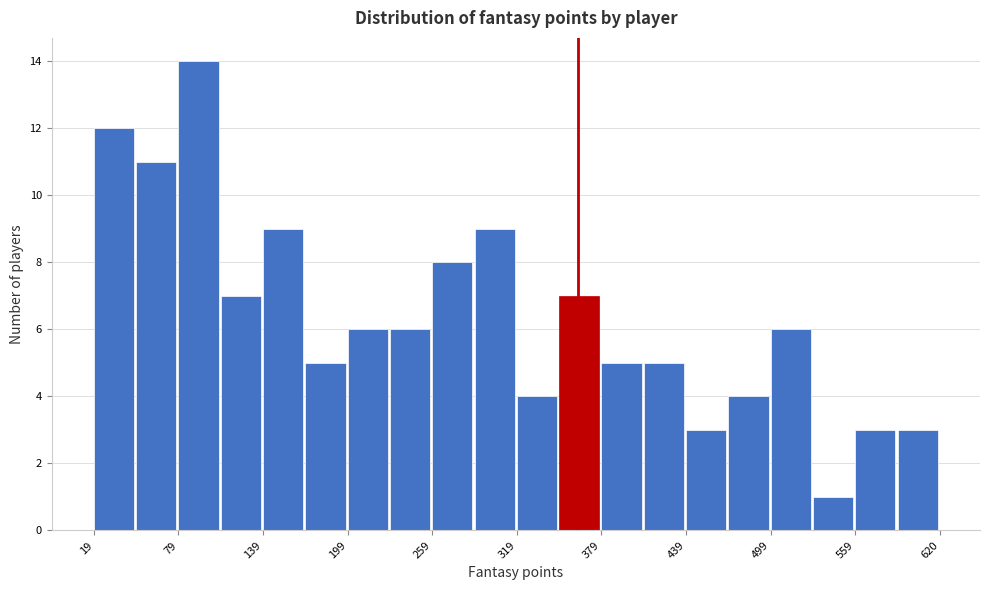

Around what value on the x-axis is the tallest bar? Give the approximate position of its centre, as read against the axis.

90